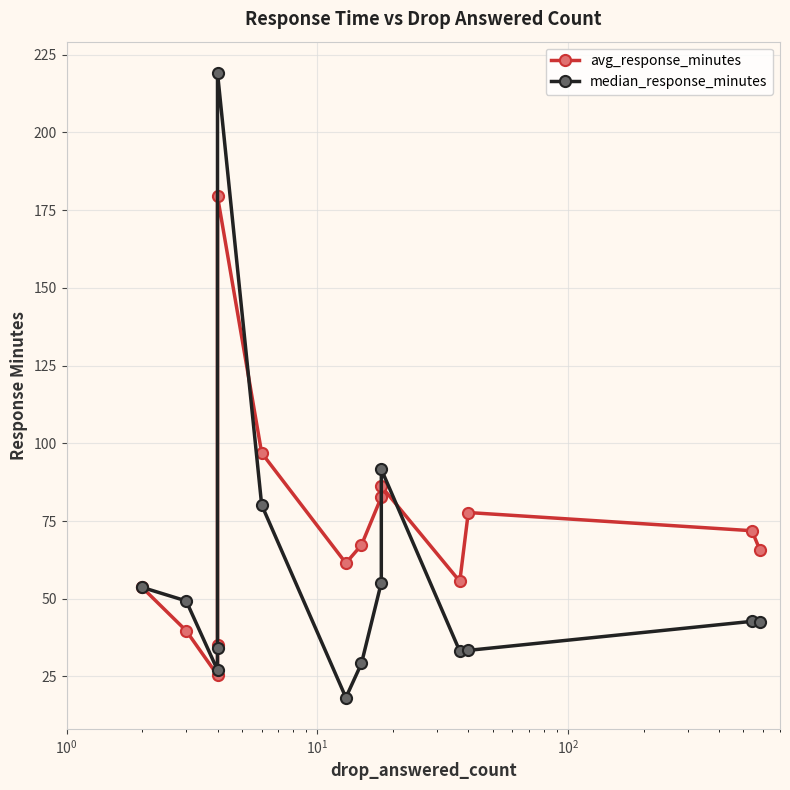

Reading left to right, extract all data points from this chart.

avg_response_minutes: 53.7	39.7	25.4	35.1	179.4	96.9	61.4	67.3	82.7	86.2	55.6	77.7	71.9	65.8
median_response_minutes: 53.7	49.3	27.0	34.3	219.2	80.2	18.2	29.2	55.2	91.6	33.1	33.4	42.7	42.6